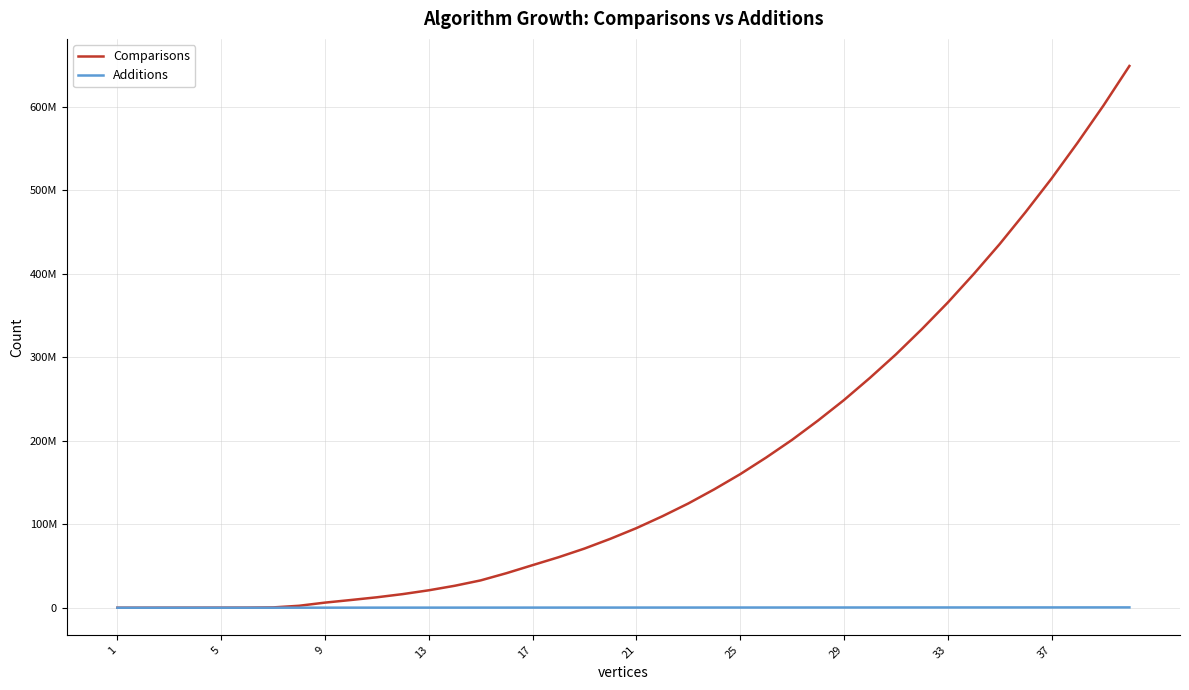

Does the chart display data point markers on the line(s)?

No